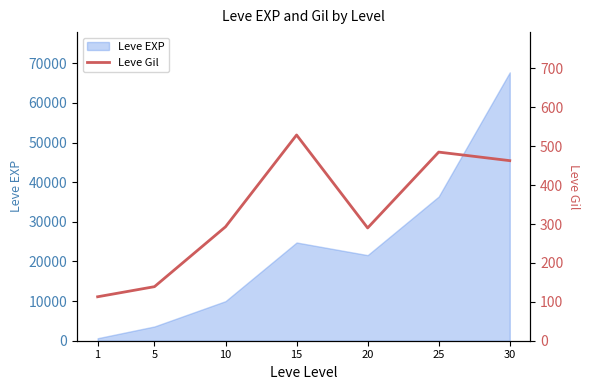

Which label corresponds to the largest value in the chart?

15